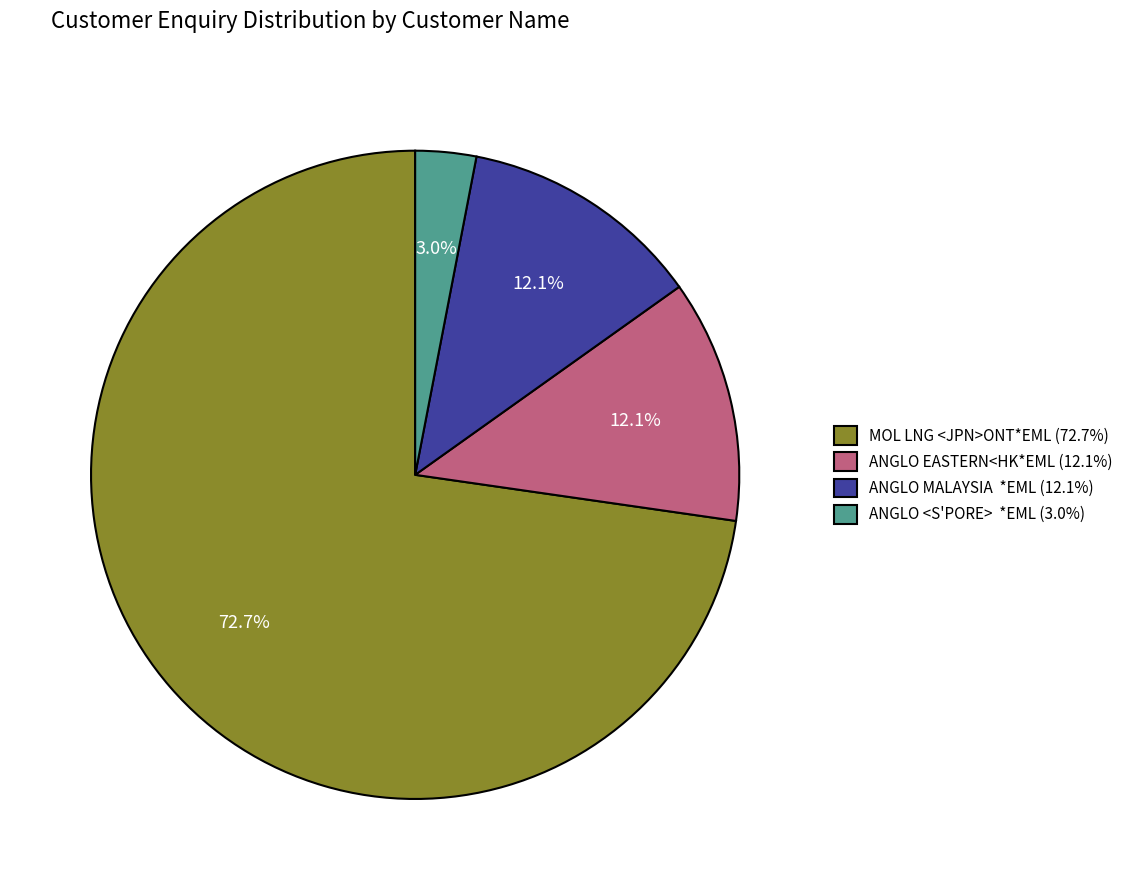

Which has a higher value, ANGLO MALAYSIA *EML (12.1%) or MOL LNG <JPN>ONT*EML (72.7%)?

MOL LNG <JPN>ONT*EML (72.7%)